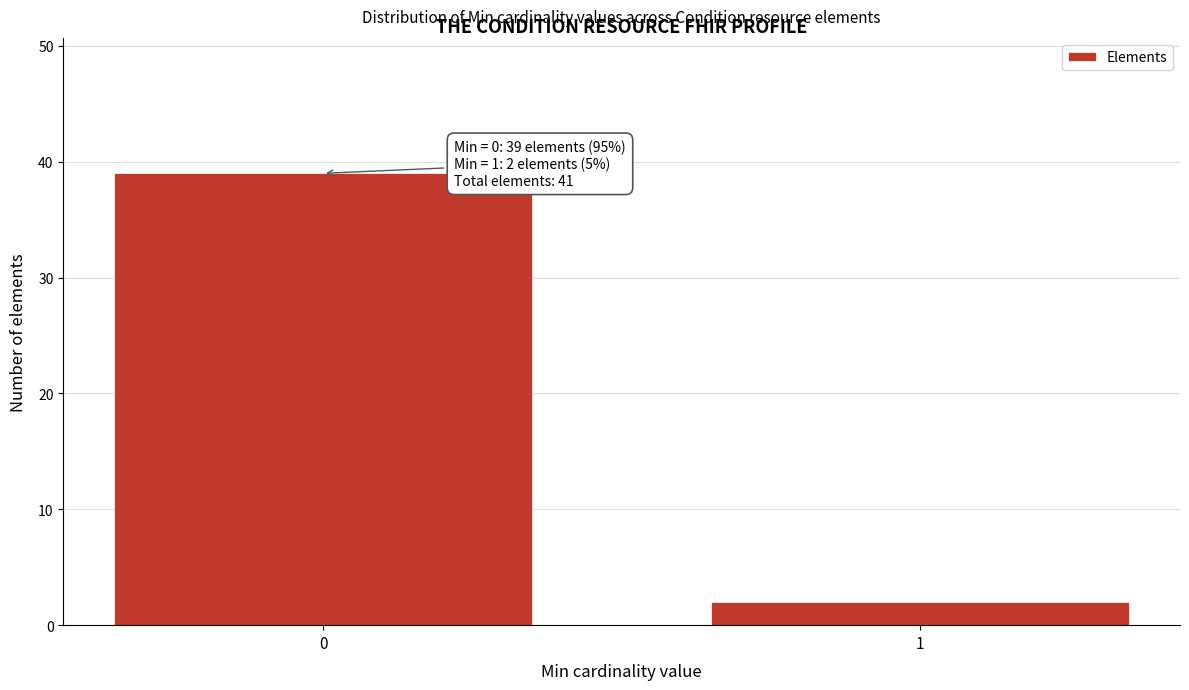

Reading left to right, what are all the values shown in this chart?

39	2